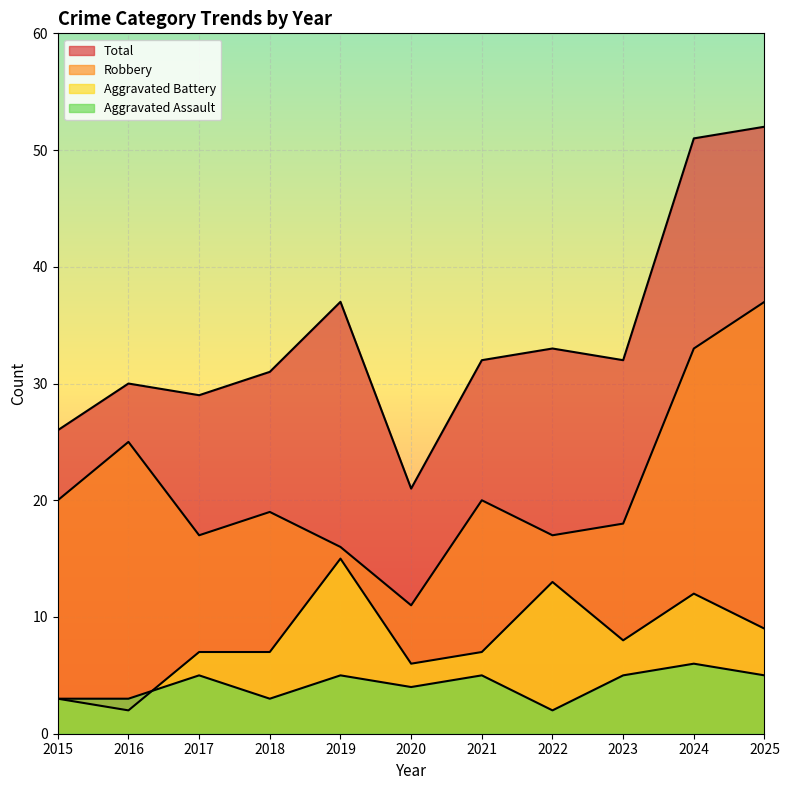

Which series has the largest range (max minus min)?

Total